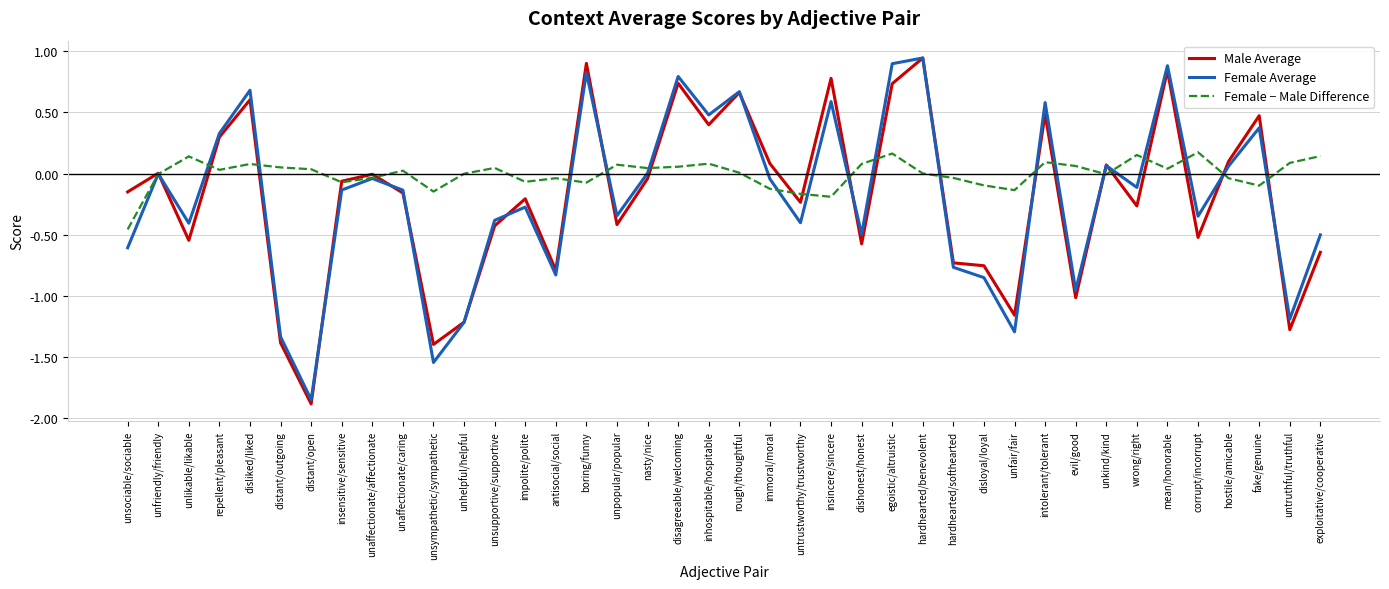

Is it true that Male Average equals -0.4 at unpopular/popular?

True